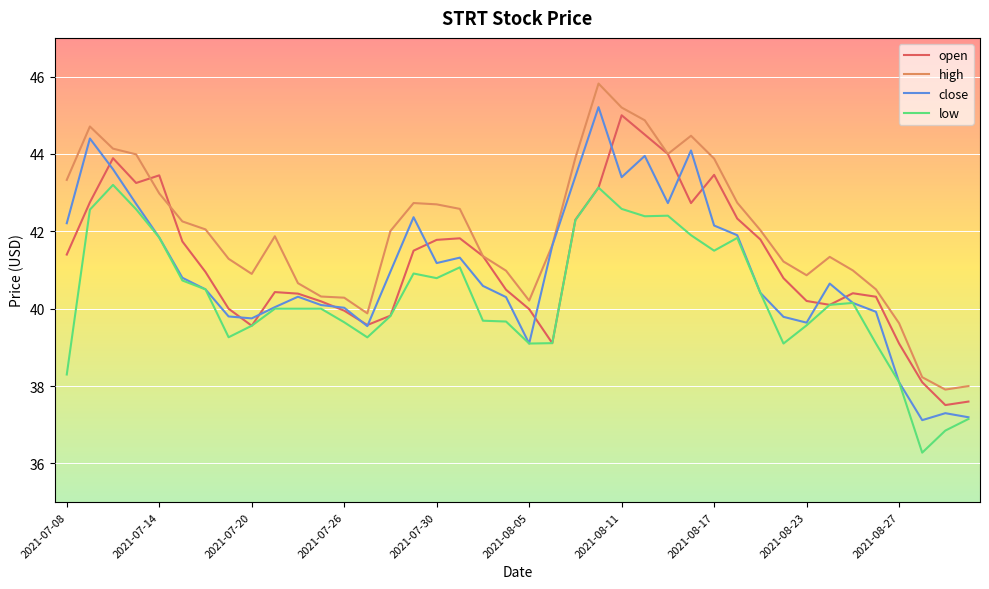

What is the highest value of the low series?

43.2